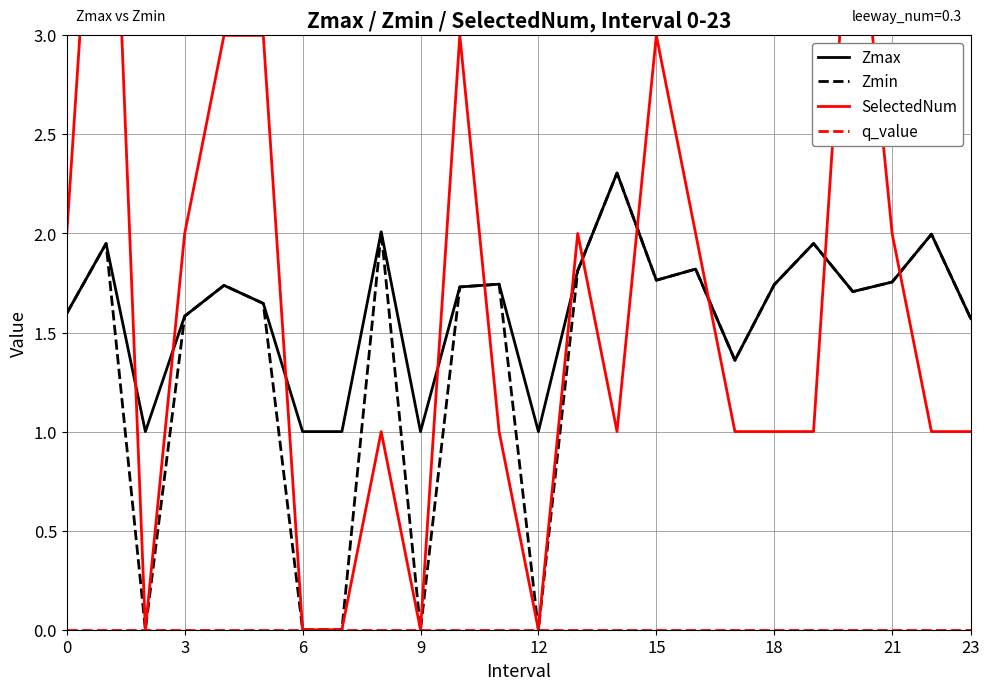

True or false: Zmax has a value of 1.1 at 18.

False